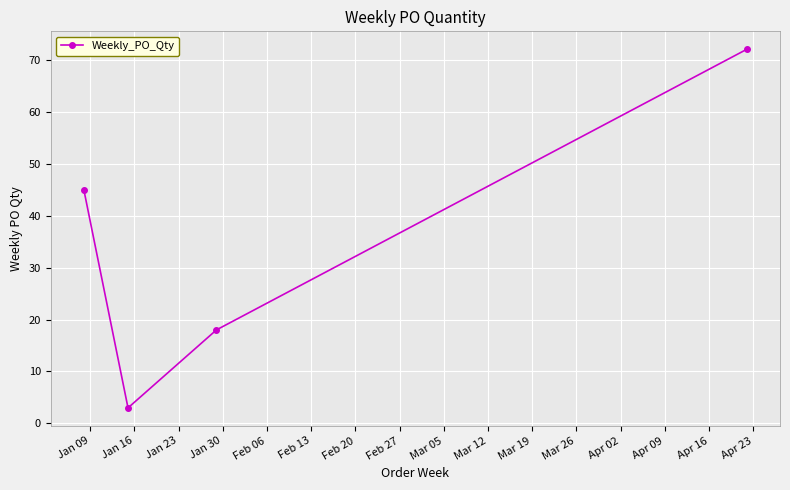

What is the value of the 3rd point from the left?

18